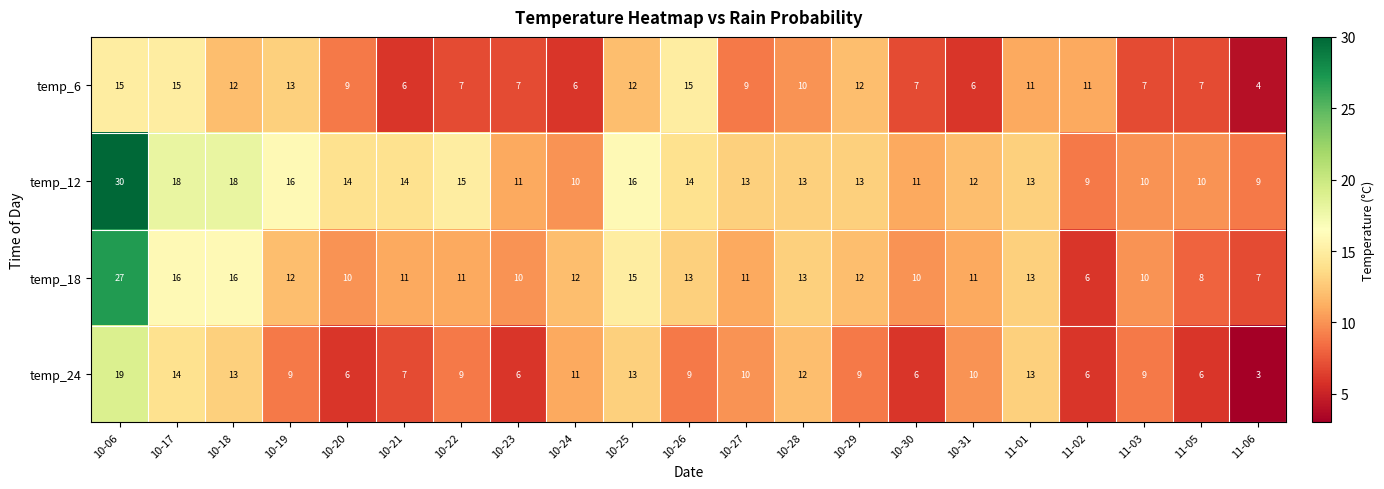

What is the sum of the temp_24 values at 10-26 and 11-06?

12